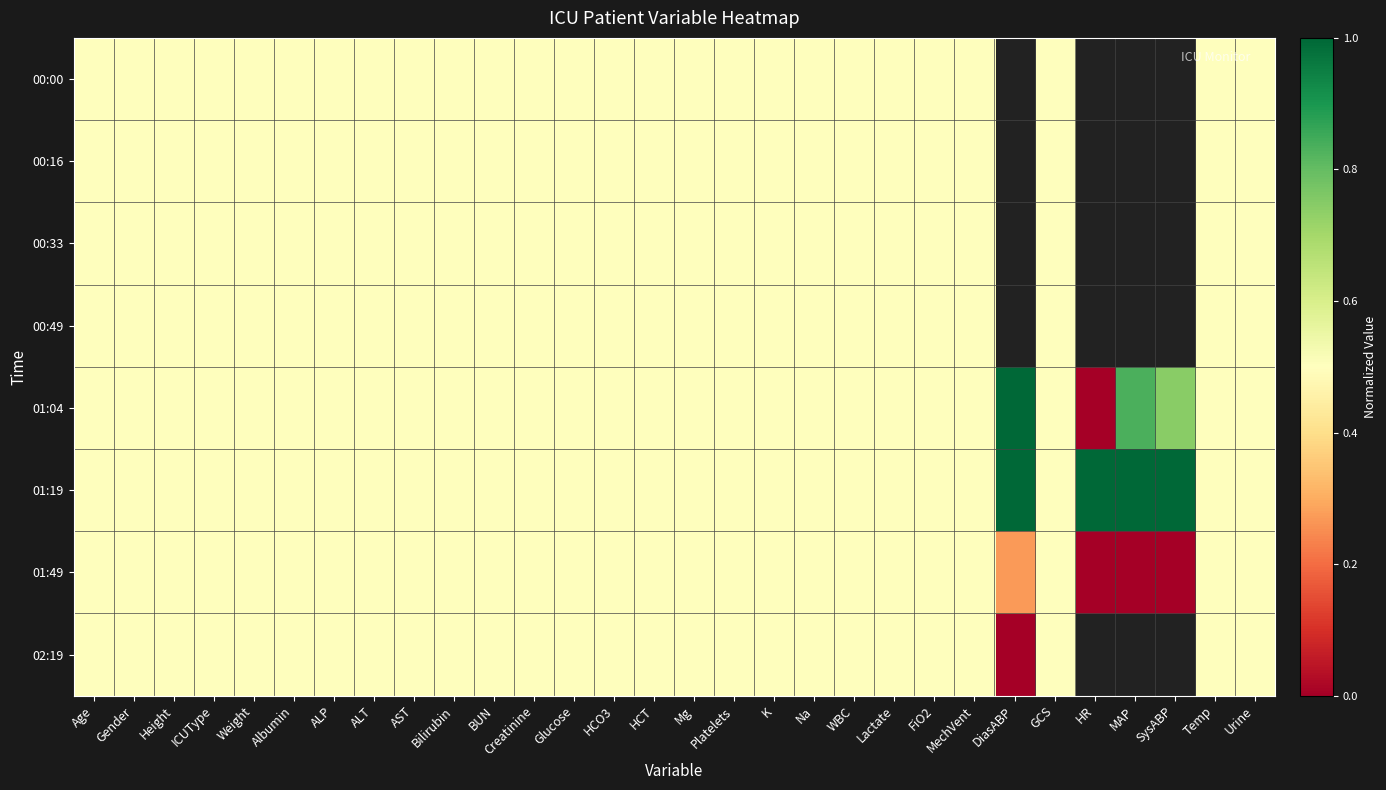

Count the 02:19 values in the range 0 to 1.

27